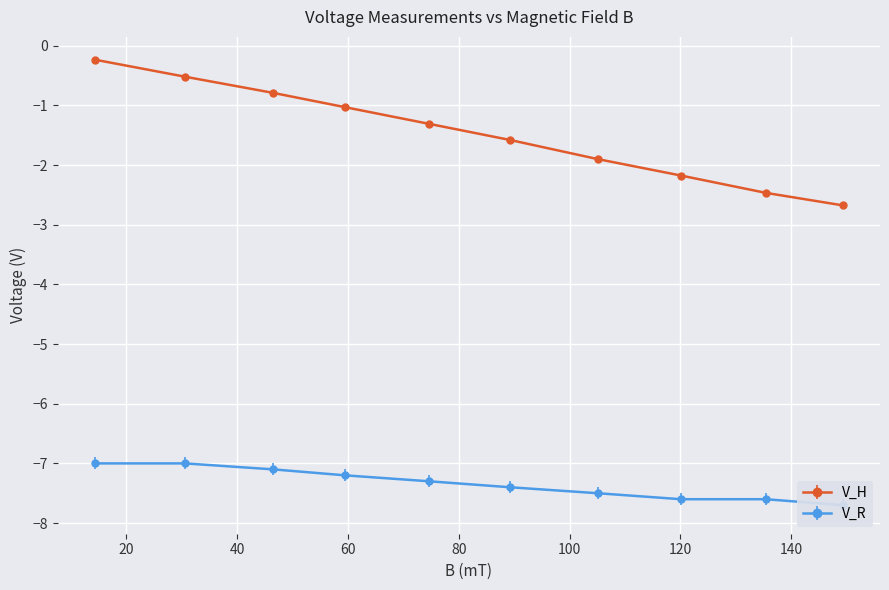

What is the sum of the V_H values at 59.5 and 74.7?

-2.3